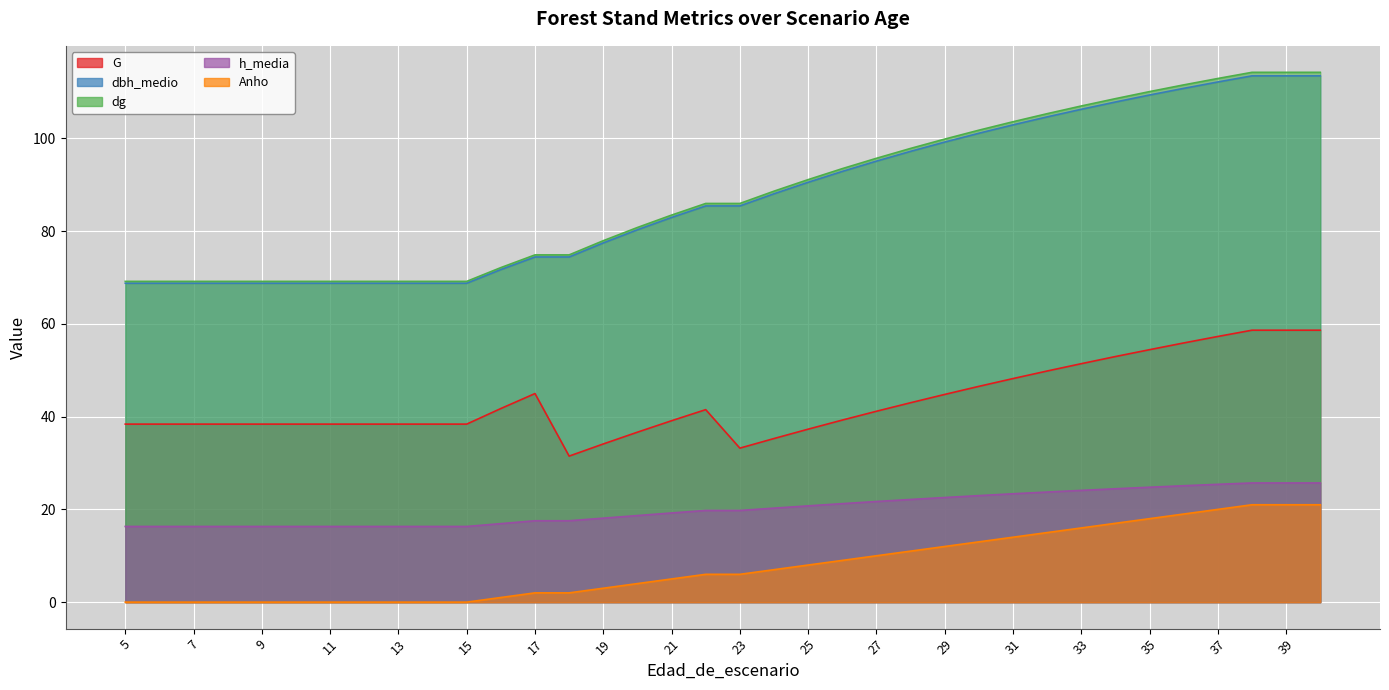

What is the value of the dg point at the 16th from the left?

80.8